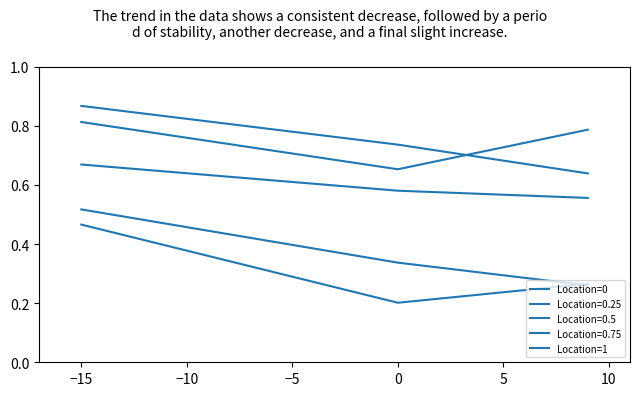

How many lines are shown in the chart?

5